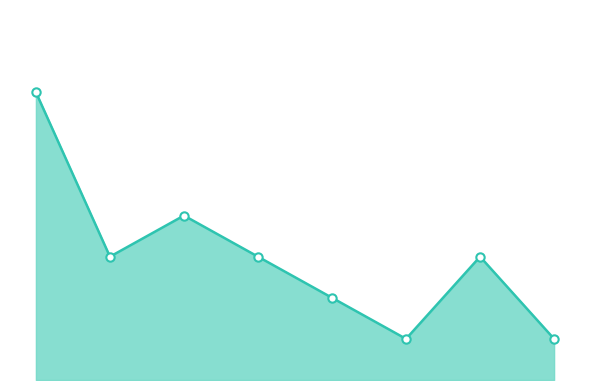

List the labels in order of value, largest first.

2015, 2018, 2016, 2019, 2022, 2020, 2021, 2023